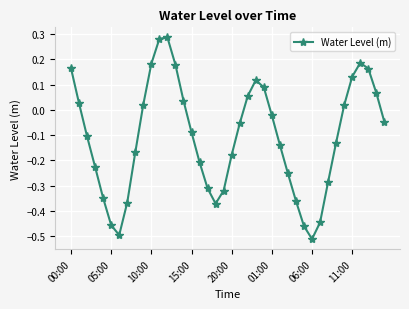

How many interior local valleys (lower than both neighbors) does the data have?

3